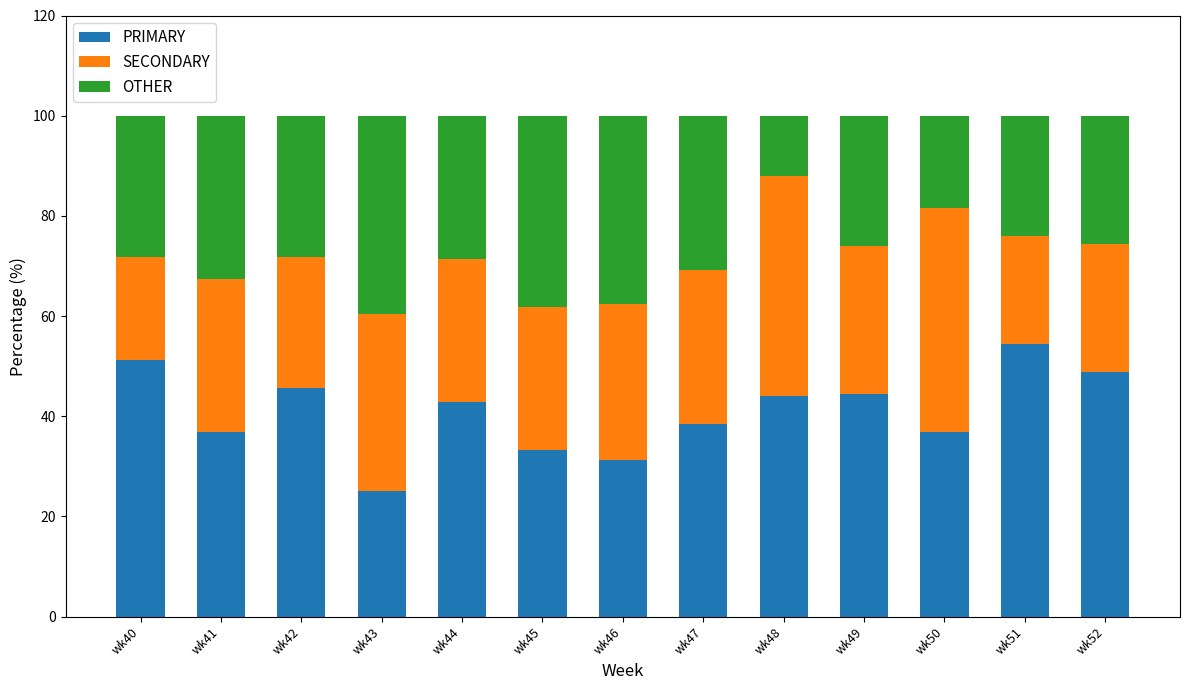

The PRIMARY series shows 54.3 at wk51. True or false?

True